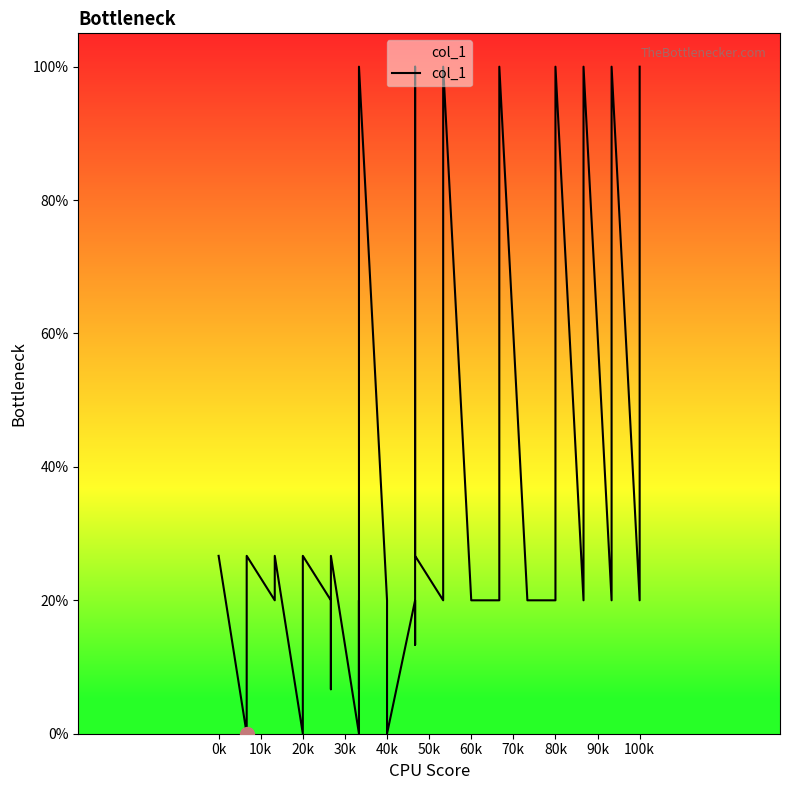

At which label is the value closest to 50?

0k